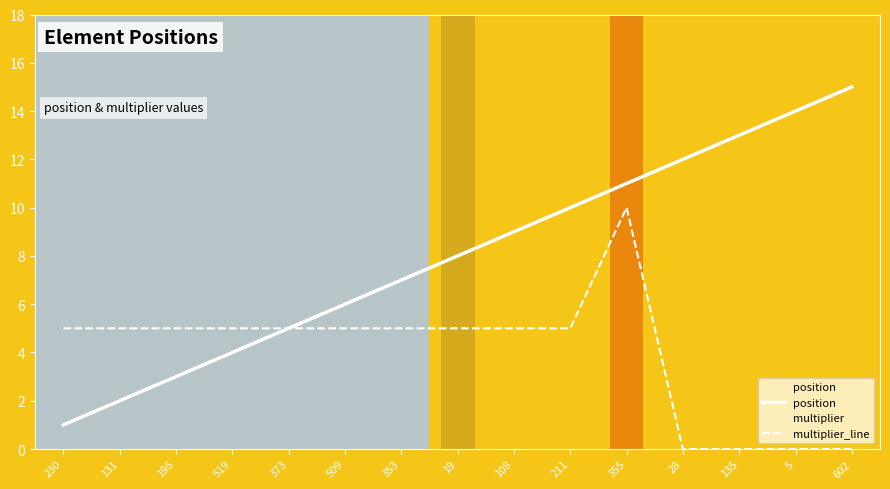

Does the chart have visible grid lines?

No